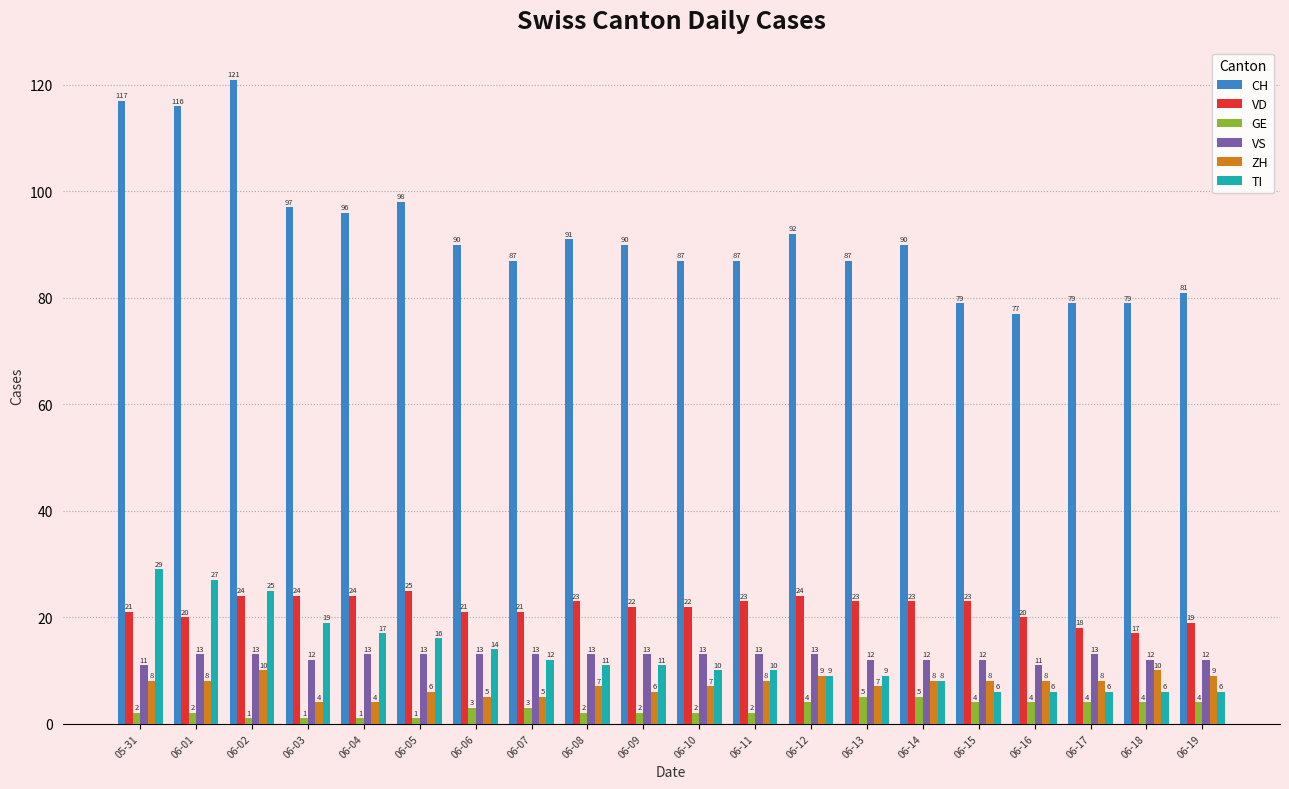

What is the sum of all VS values?

250